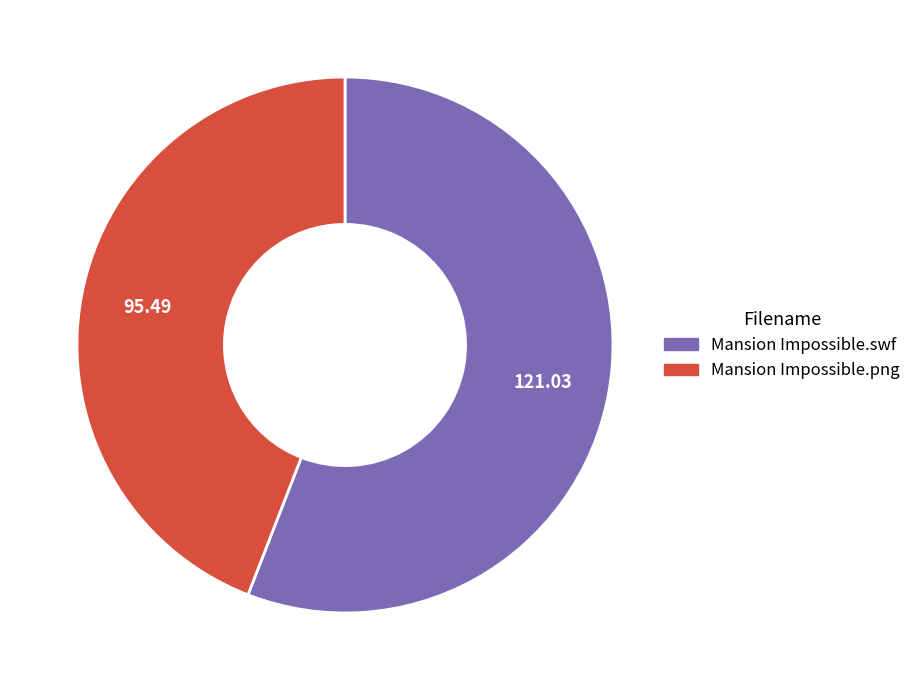

Between Mansion Impossible.swf and Mansion Impossible.png, which is larger?

Mansion Impossible.swf